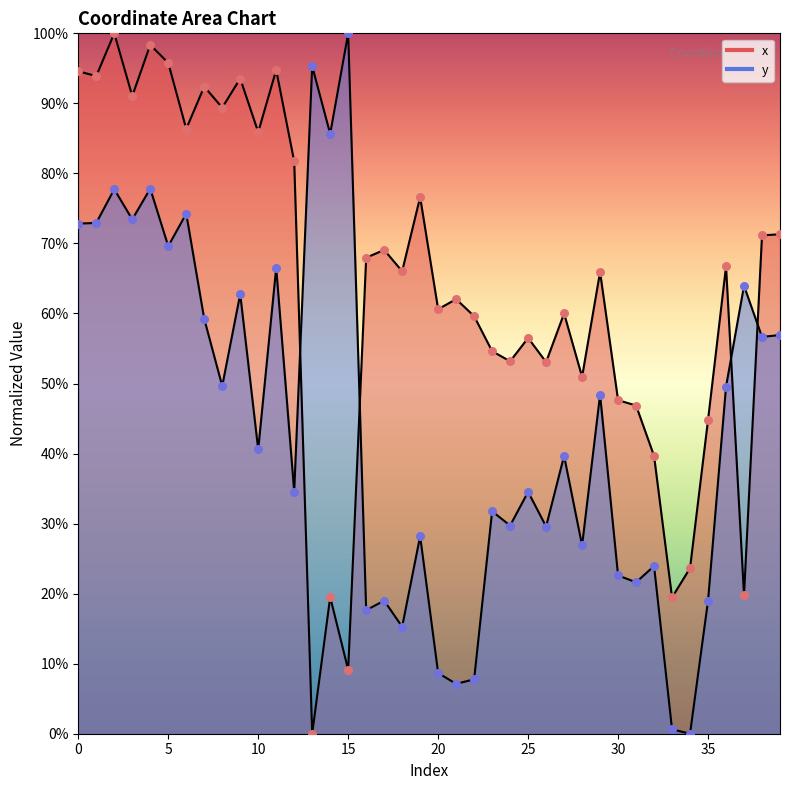

What is the total value across all series at 31?

0.7